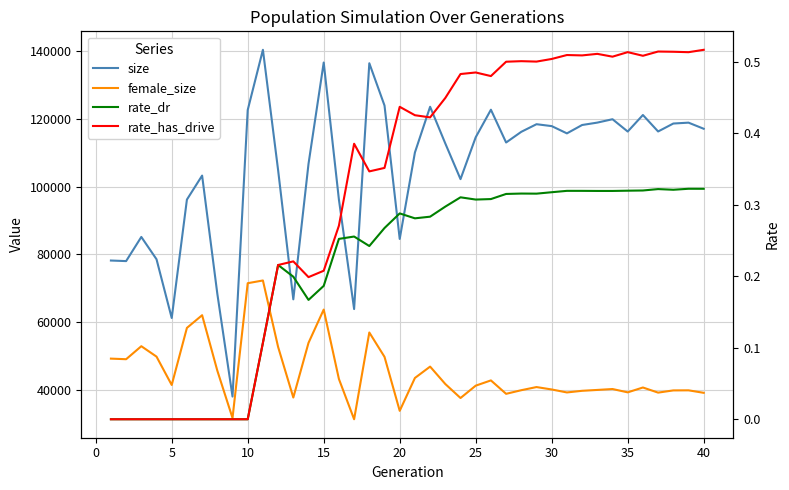

What is the difference between the maximum and minimum values in the rate_dr series?

0.3